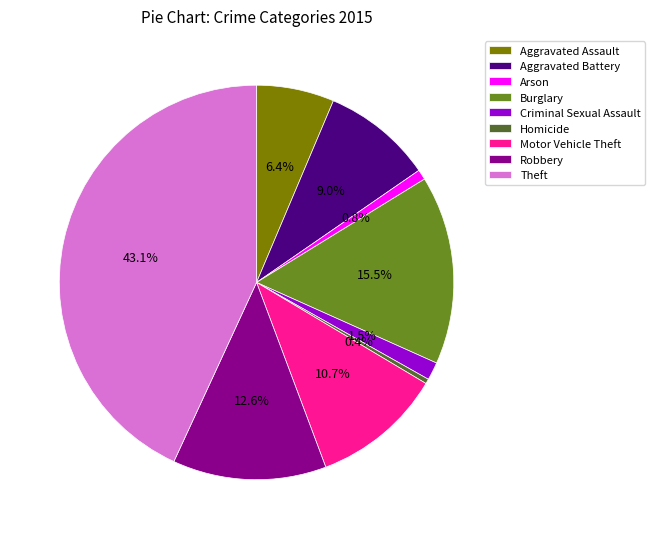

Count the number of slices in the pie.

9